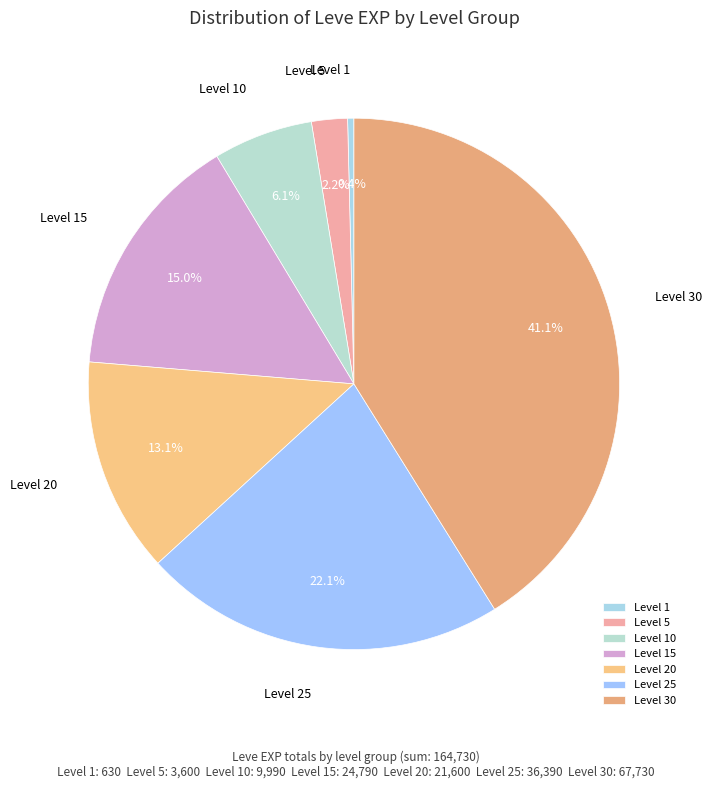

Does Level 20 represent more than half of the total?

No